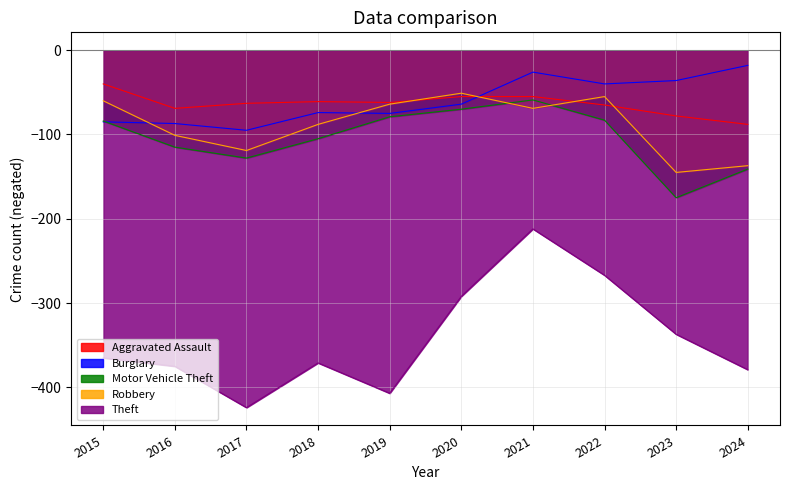

At which category does Burglary reach its first local valley?

2017